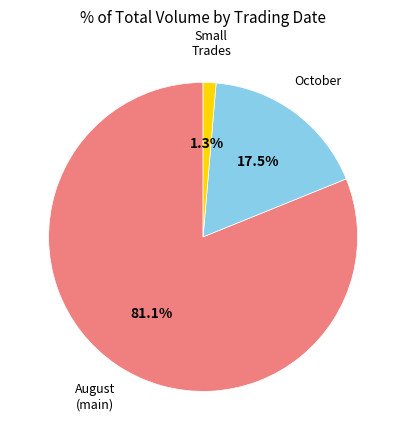

What is the smallest slice in the pie chart?

Small Trades